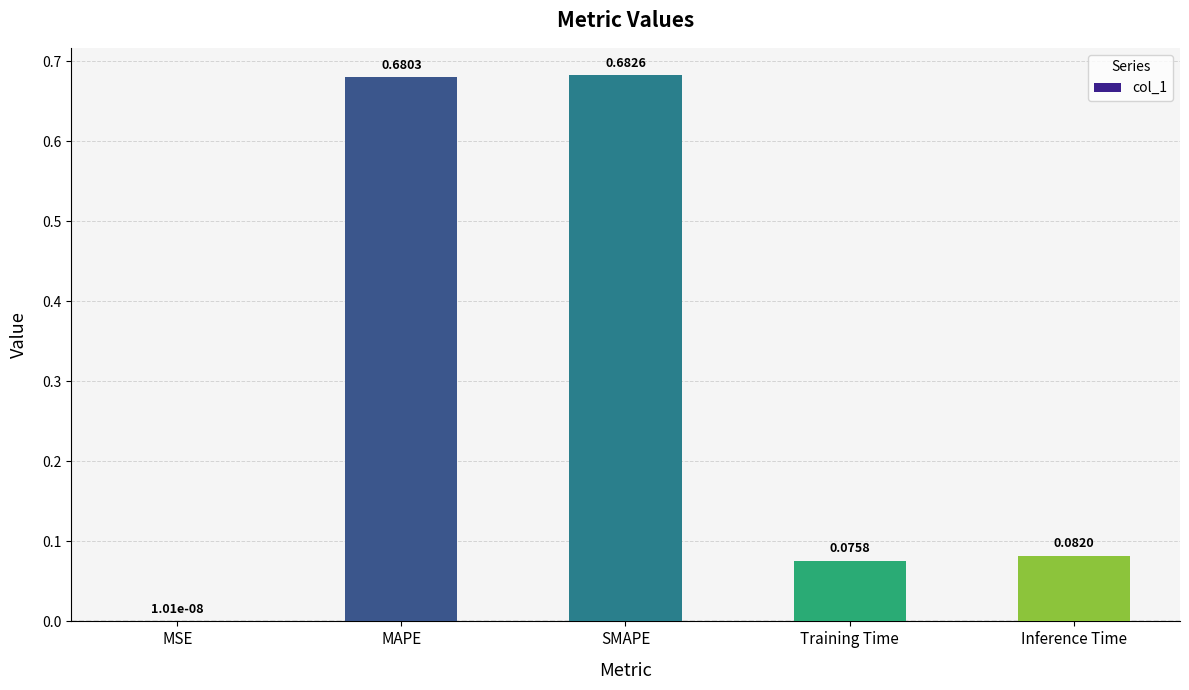

Between MSE and MAPE, which is larger?

MAPE